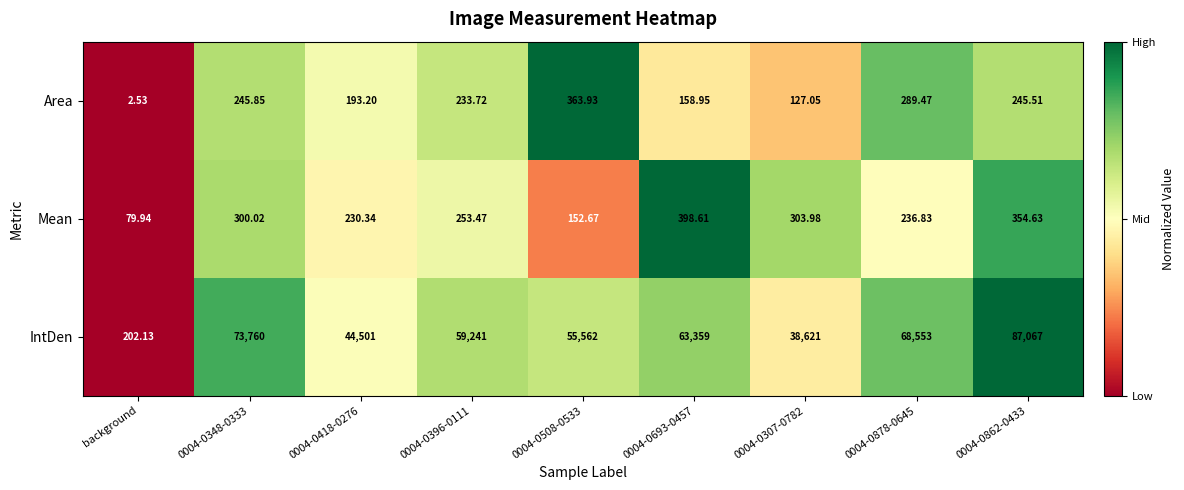

Which series has the widest spread of values?

IntDen